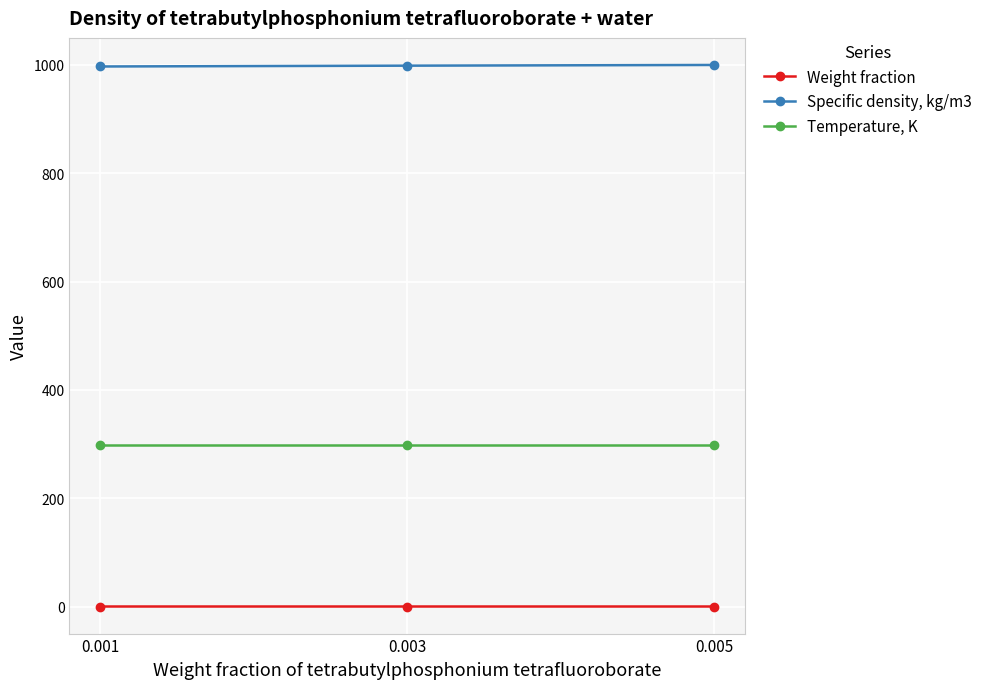

Is this an area chart (filled region under the line)?

No